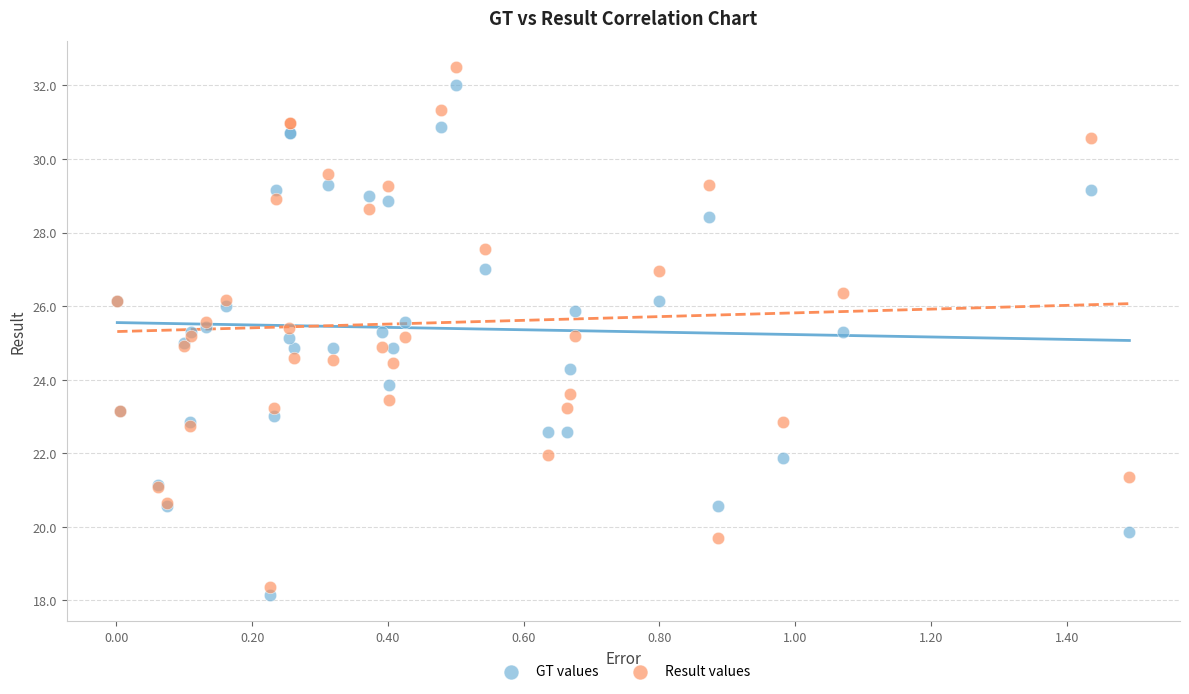

What is the X range (max minus min) for the scatter plot?

1.5